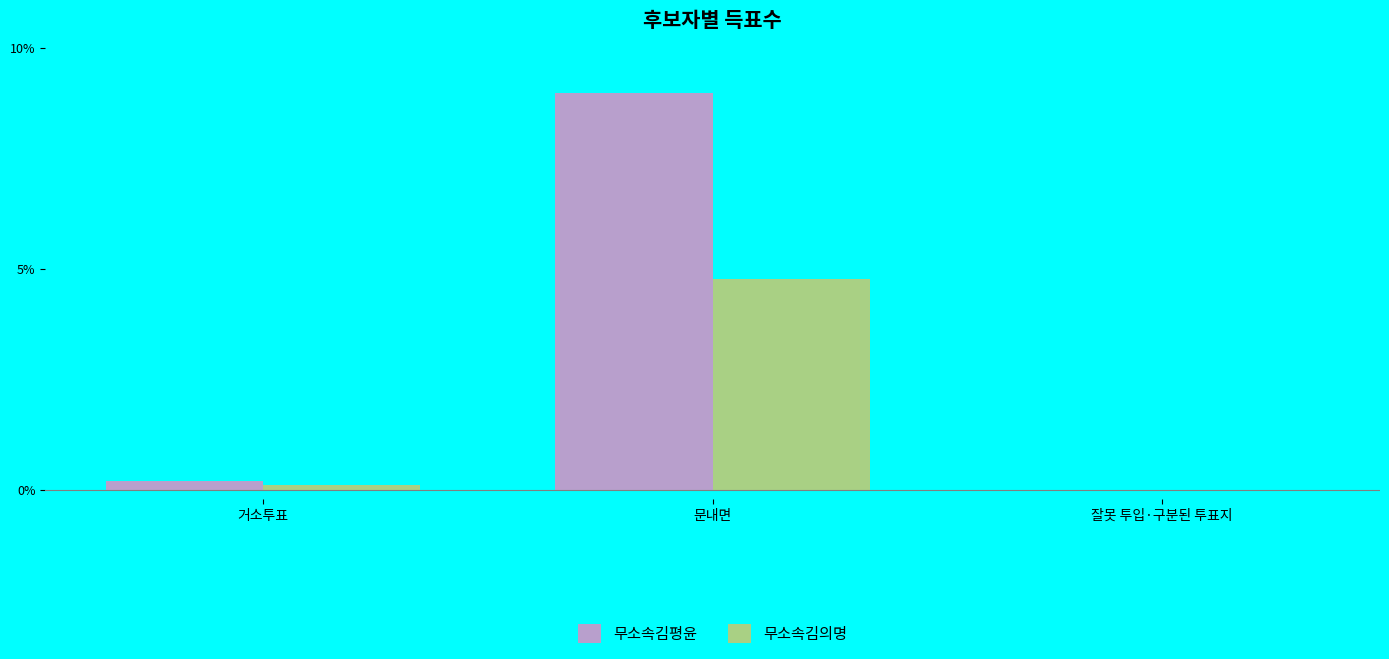

Are the bars grouped side by side (vs. stacked)?

Yes